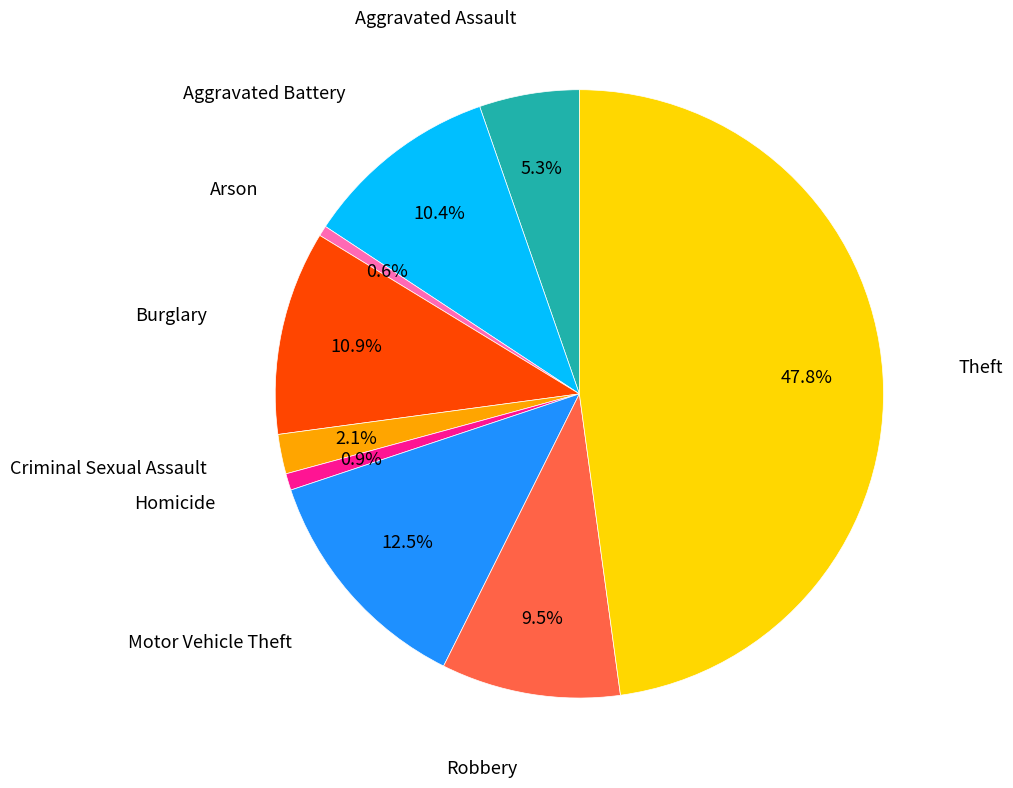

Is there any slice that represents more than half of the pie?

No